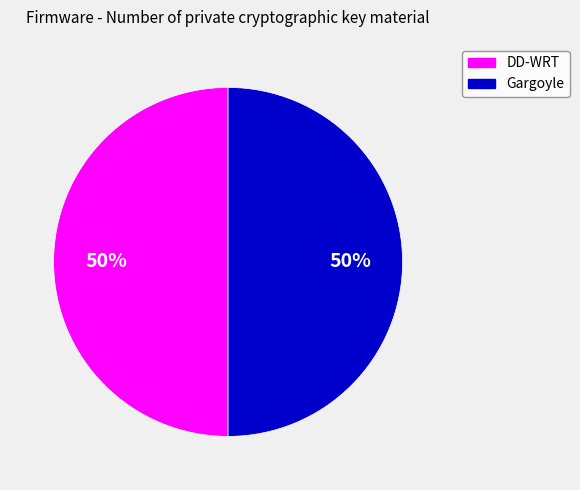

To the nearest percent, what is the average slice percentage?

50%